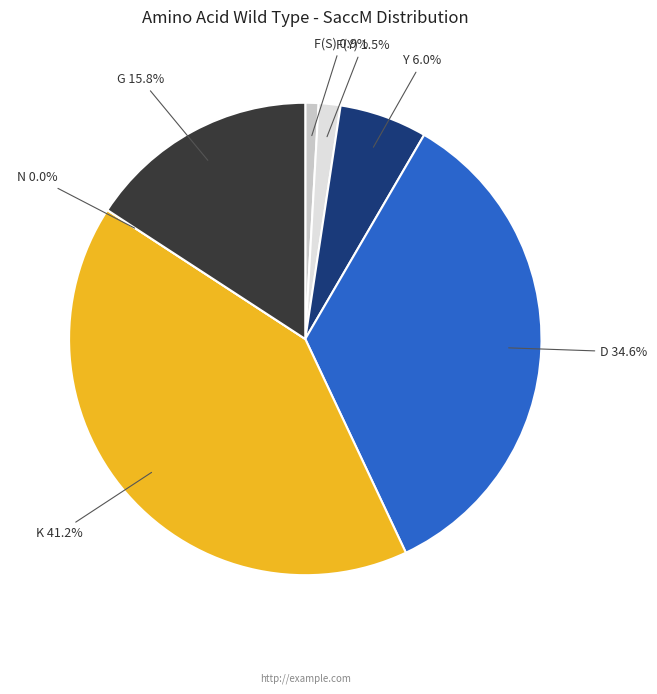

Between K and N, which is larger?

K